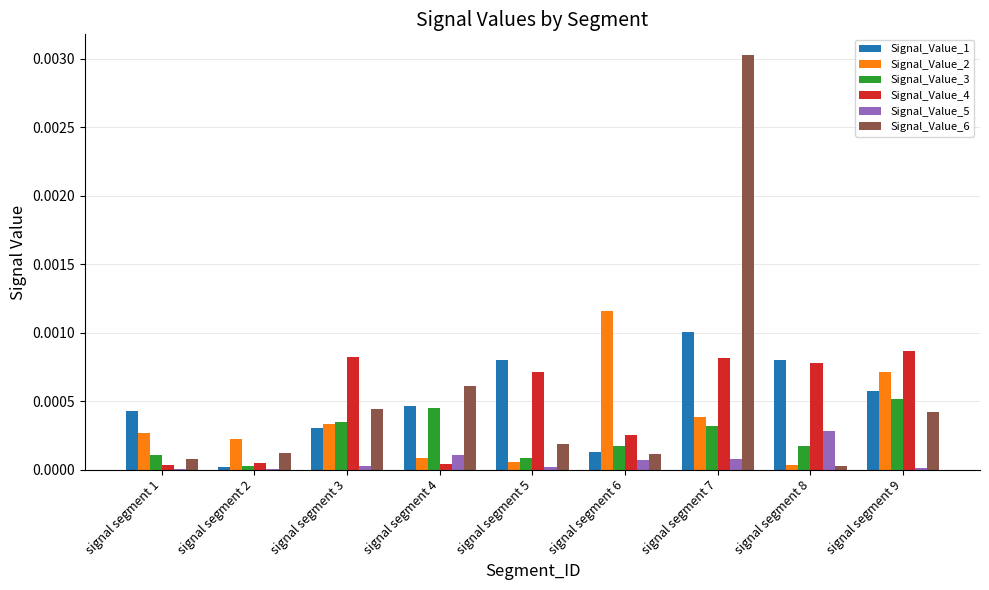

How many distinct data groups are displayed?

6